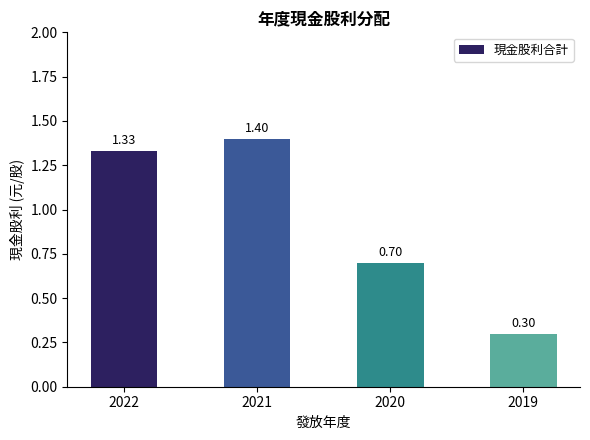

The chart shows a value of 0.4 at 2019. True or false?

False